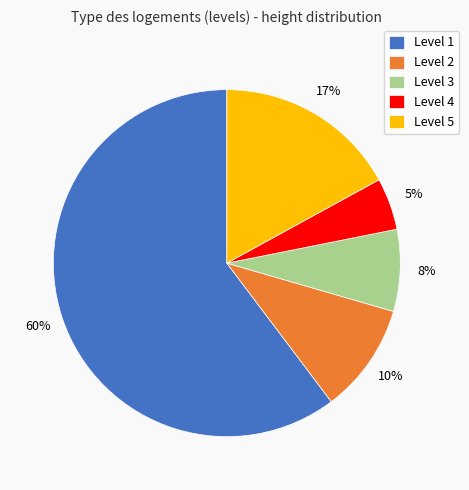

Which category accounts for the majority?

Level 1